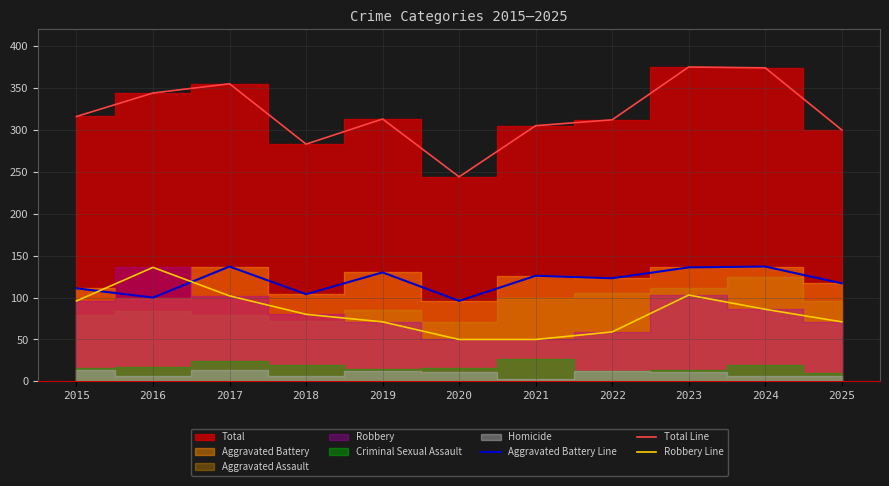

How many lines are shown in the chart?

3